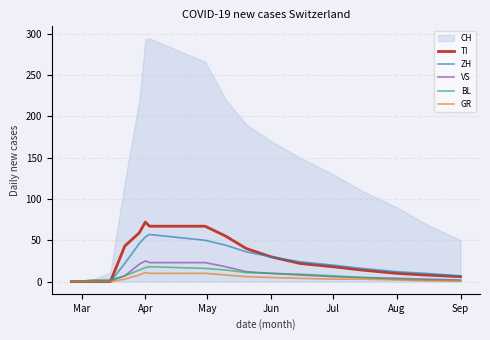

What is the maximum value for VS?

25